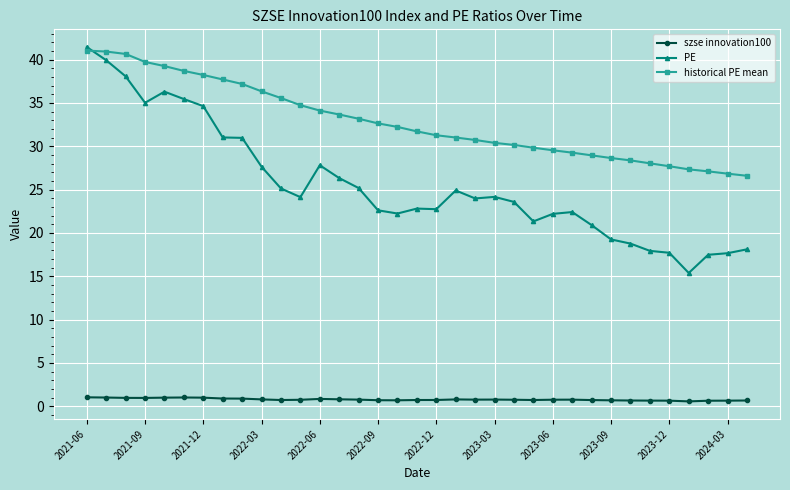

True or false: PE and szse innovation100 intersect in this chart.

False